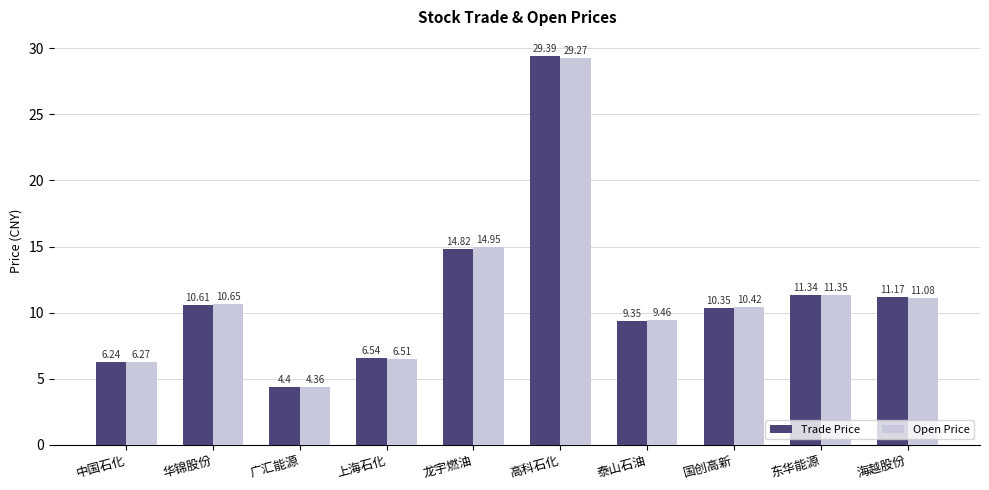

True or false: Trade Price has a value of 18.7 at 东华能源.

False